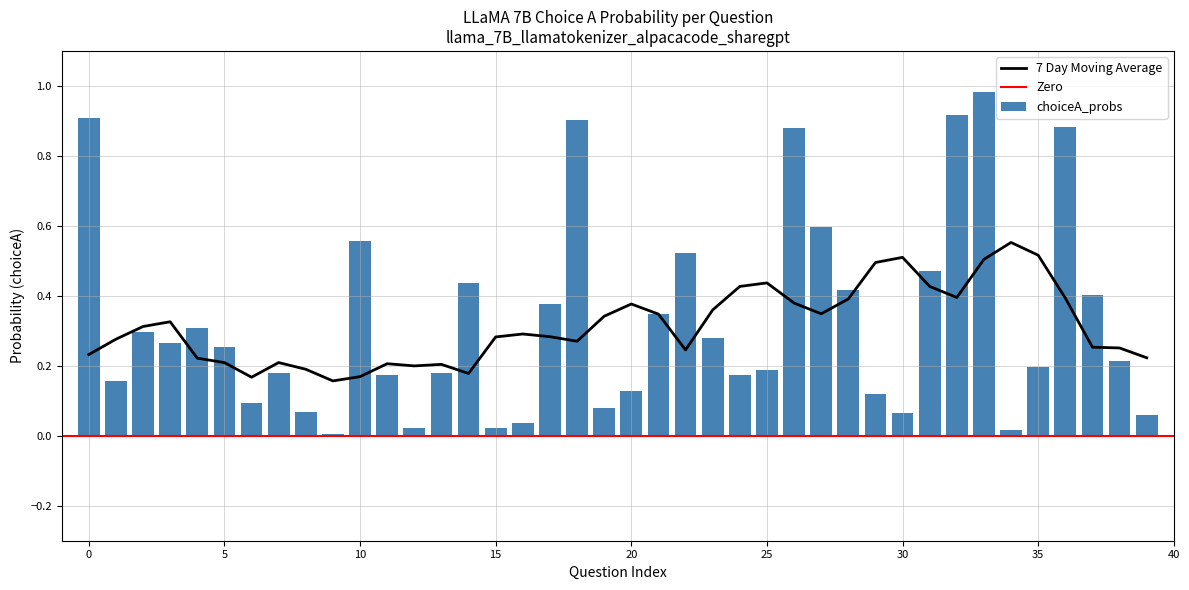

The value of 7 Day Moving Average at 30 is 0.5. True or false?

True